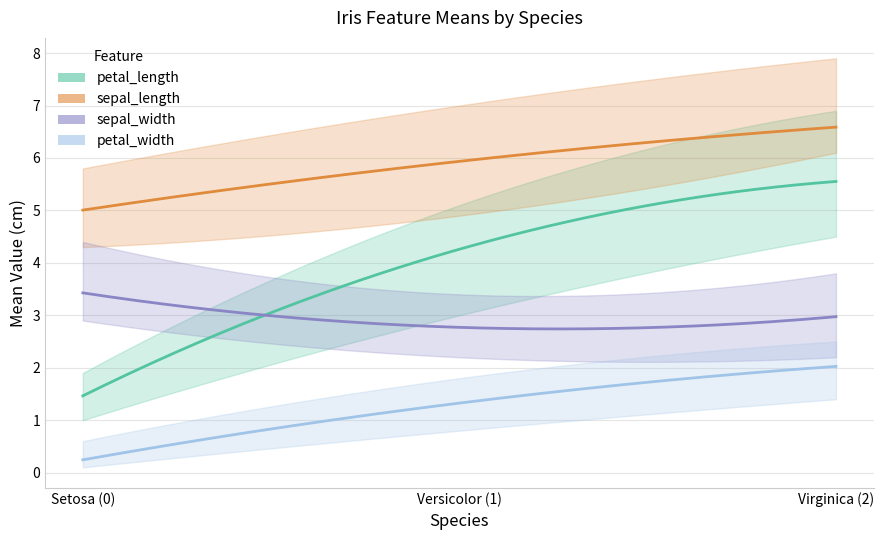

Is it true that petal_length equals 5.6 at 2?

True